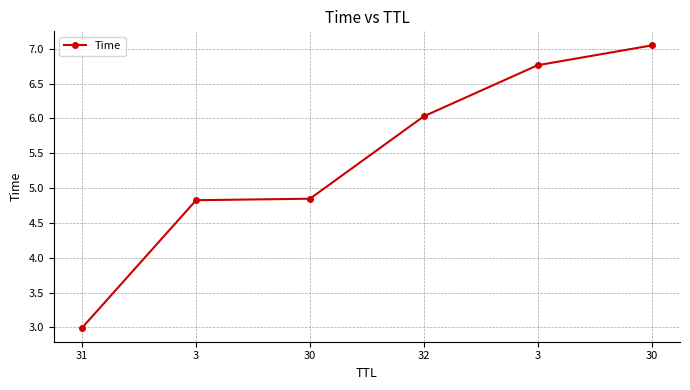

What is the difference between the values at 3 and 3?

1.9